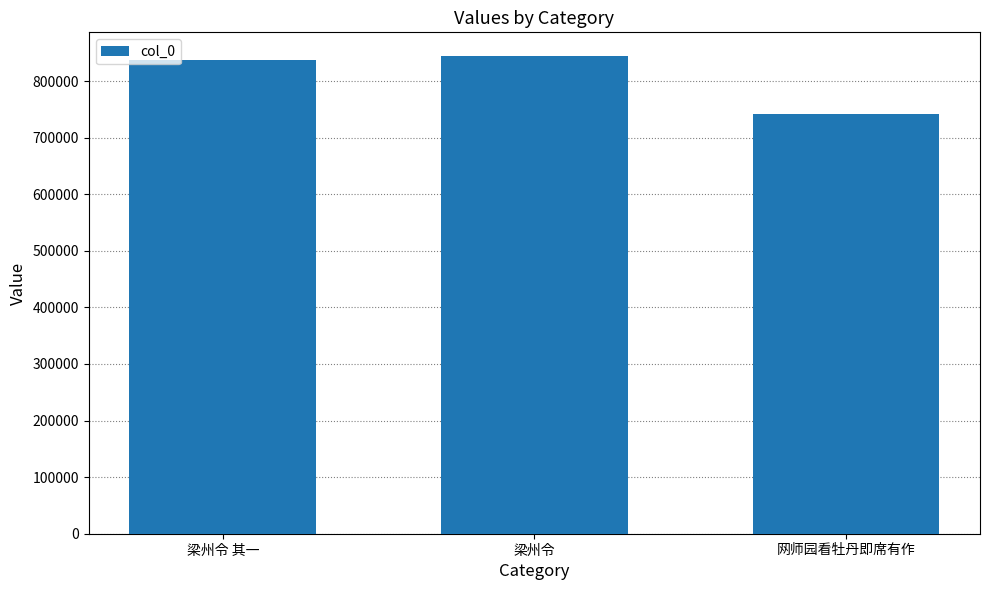

The value at 梁州令 其一 is 1504497. True or false?

False